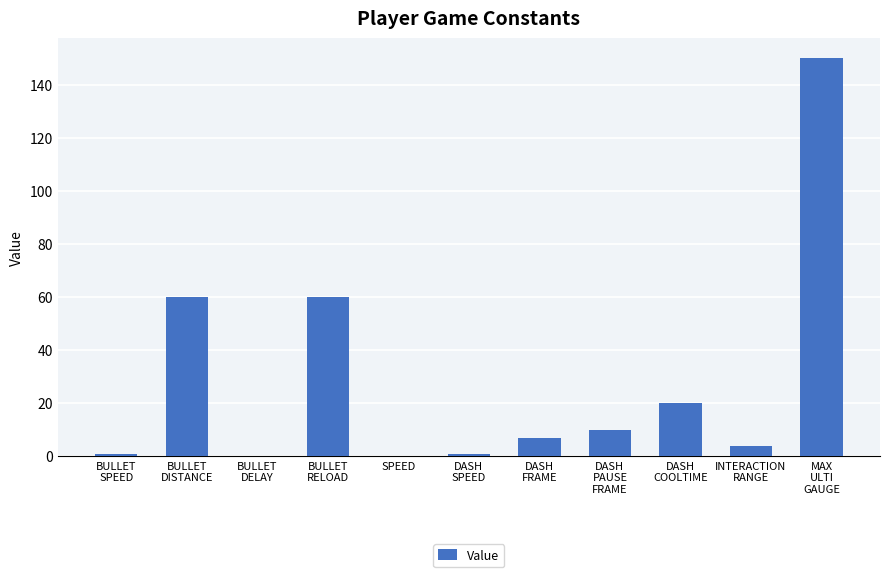

What is the change in value from BULLET
SPEED to DASH
PAUSE
FRAME?

+9.3